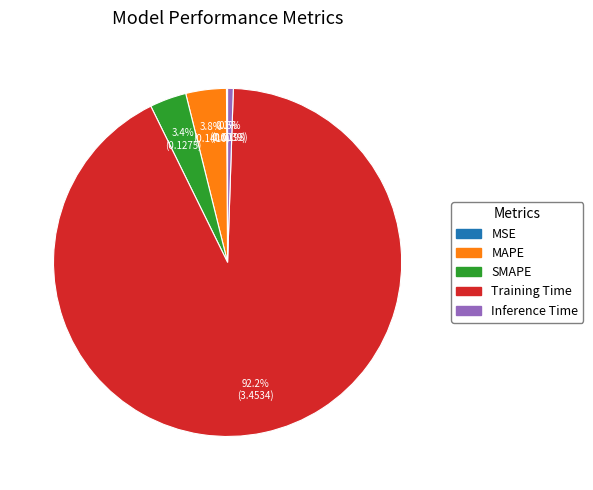

Which slice is the largest?

Training Time